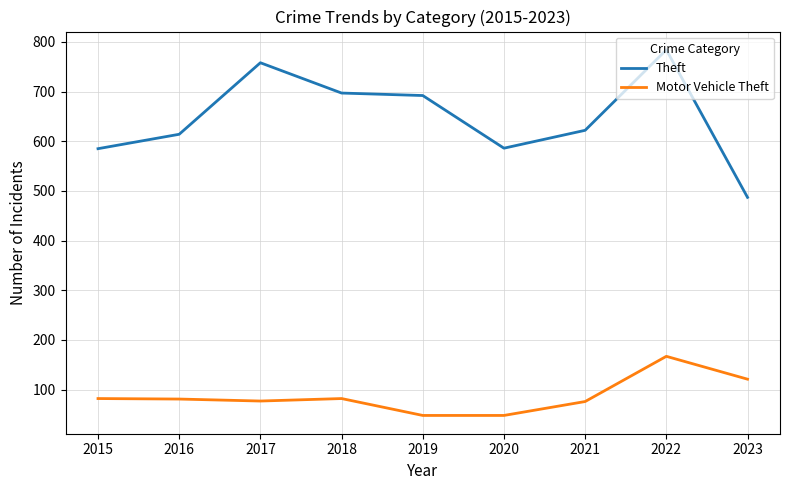

What is the difference between the maximum and second lowest values in the Theft series?

199